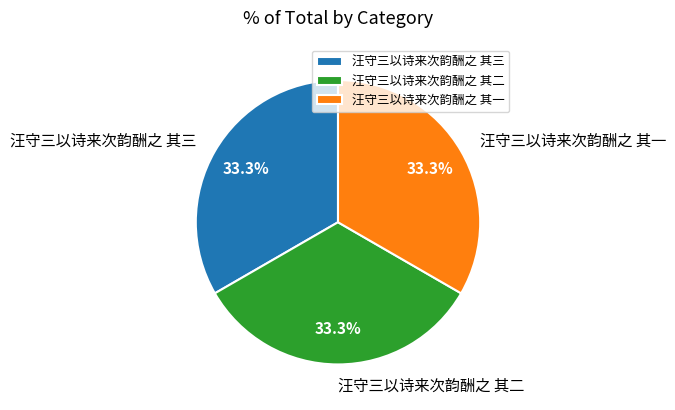

Approximately how many times larger is the value at 汪守三以诗来次韵酬之 其一 compared to 汪守三以诗来次韵酬之 其三?

1.0